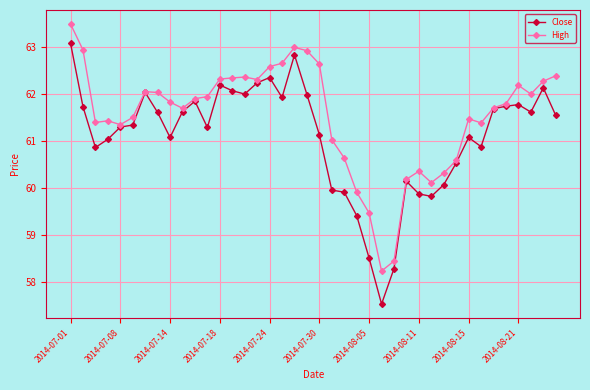

What is the average value of the Close series?

61.1